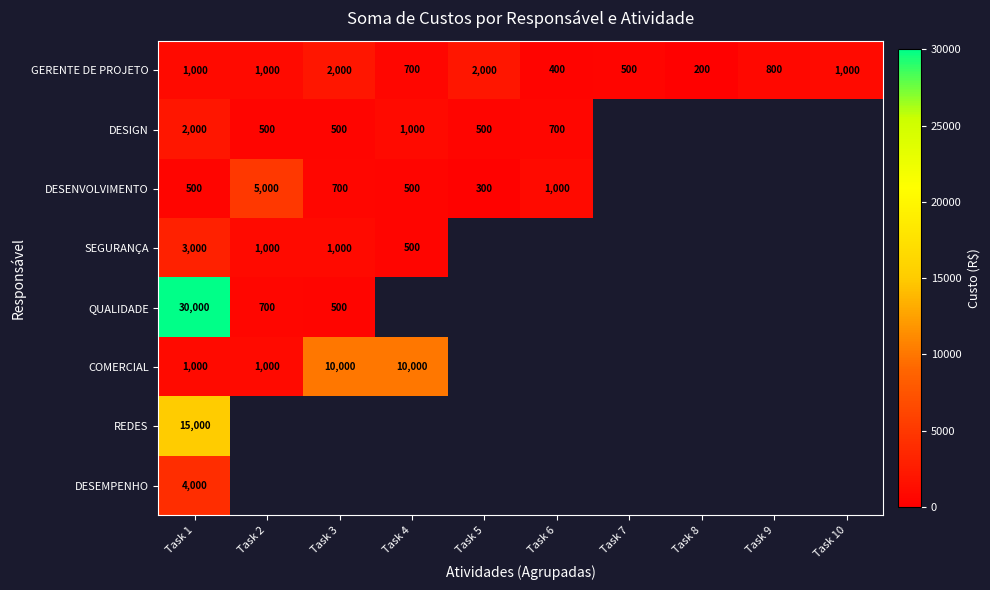

The GERENTE DE PROJETO series shows 1000 at Task 2. True or false?

True